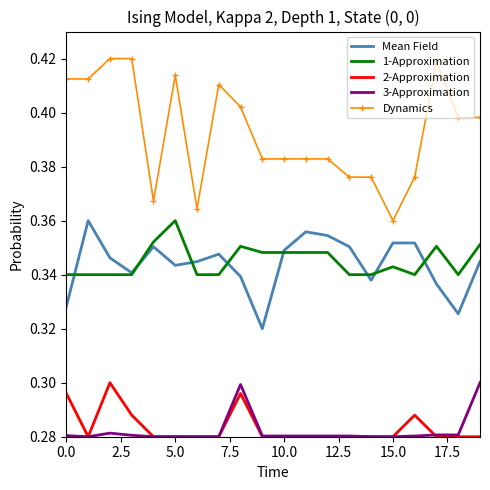

Which series has the largest total across all categories?

Dynamics